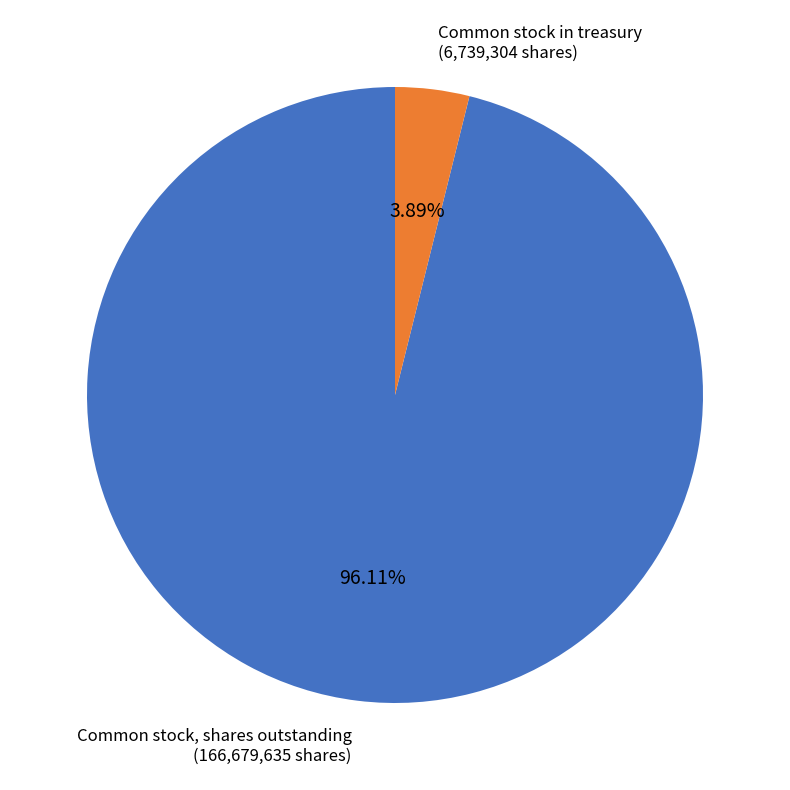

Does any single category account for the majority?

Yes